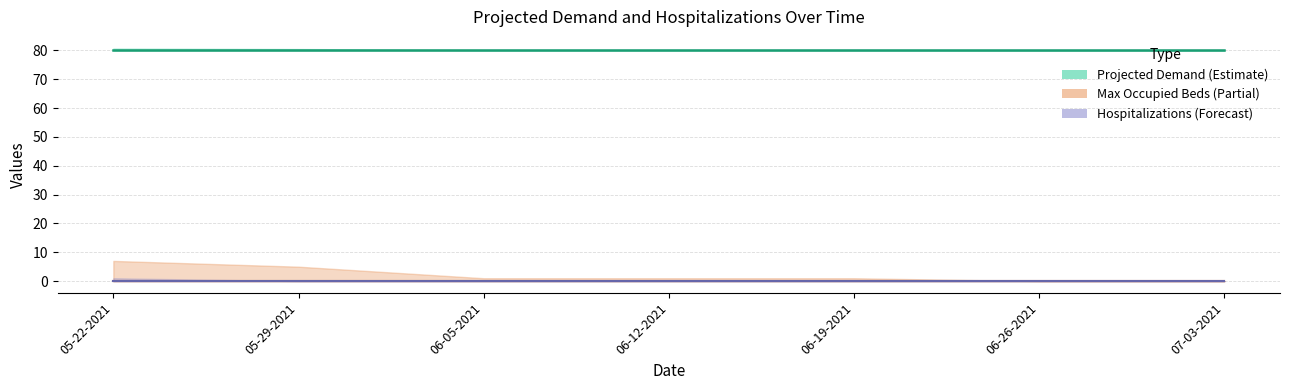

Which category has the highest value across all series?

05-22-2021